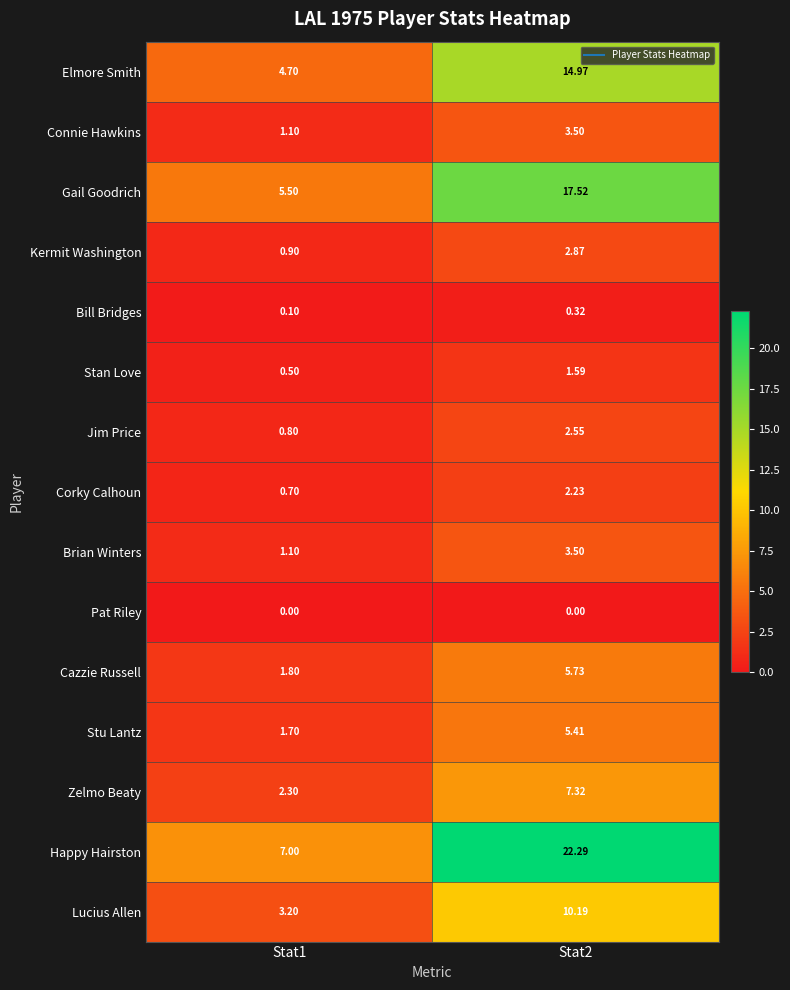

Which series has the largest total across all categories?

Happy Hairston